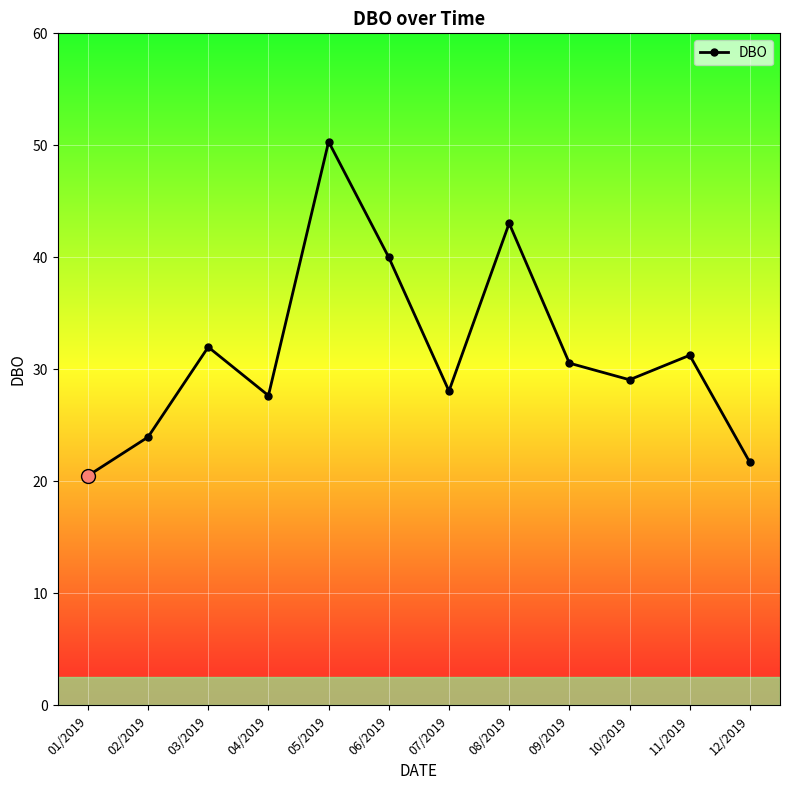

What is the value of the 2nd point from the left?

24.0